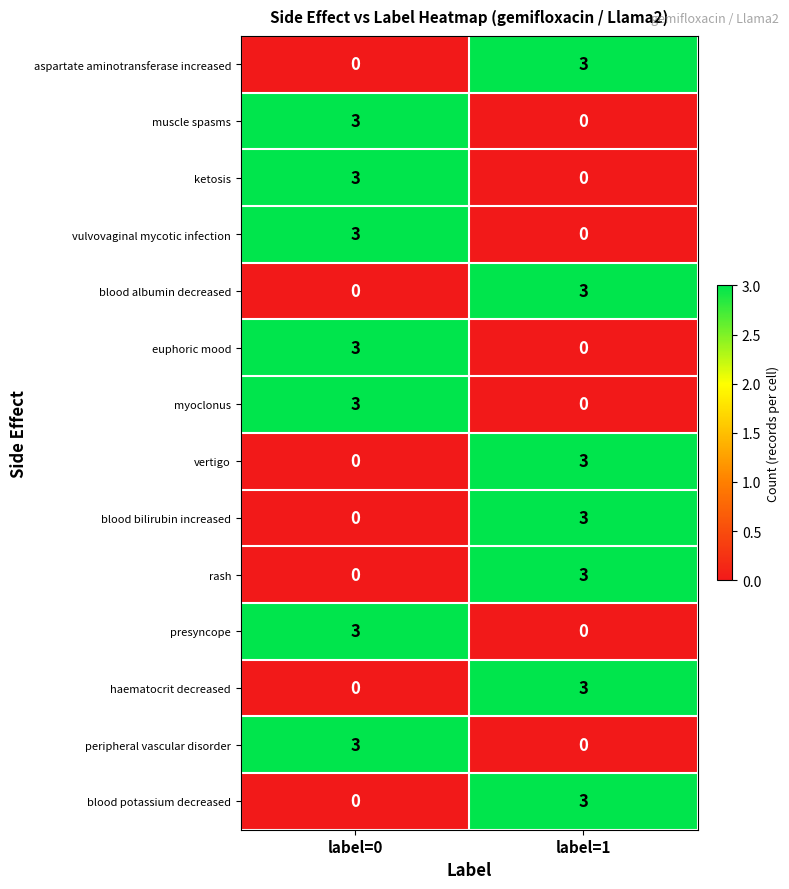

Rank the categories by euphoric mood value from lowest to highest.

label=1, label=0